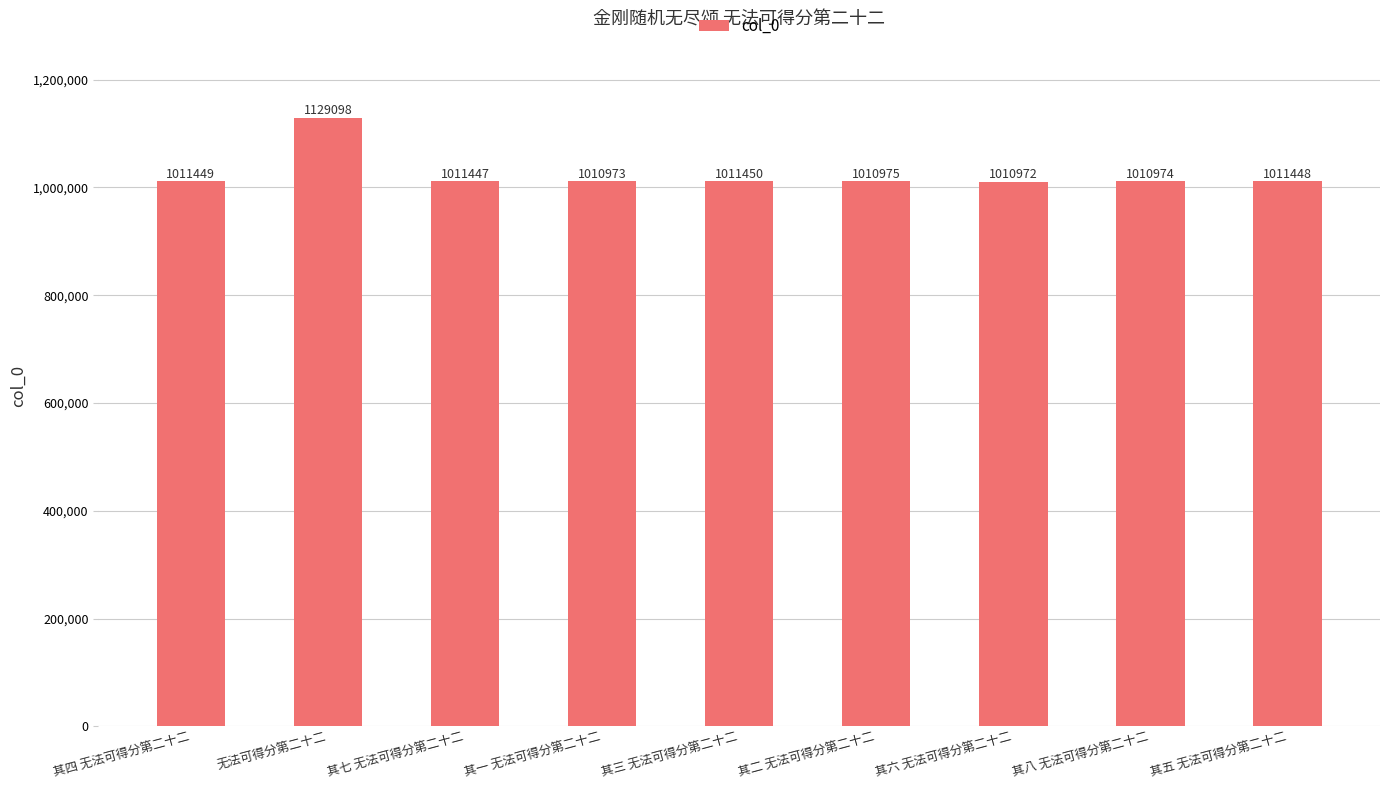

Rank the categories by value from highest to lowest.

无法可得分第二十二, 其三 无法可得分第二十二, 其四 无法可得分第二十二, 其五 无法可得分第二十二, 其七 无法可得分第二十二, 其二 无法可得分第二十二, 其八 无法可得分第二十二, 其一 无法可得分第二十二, 其六 无法可得分第二十二